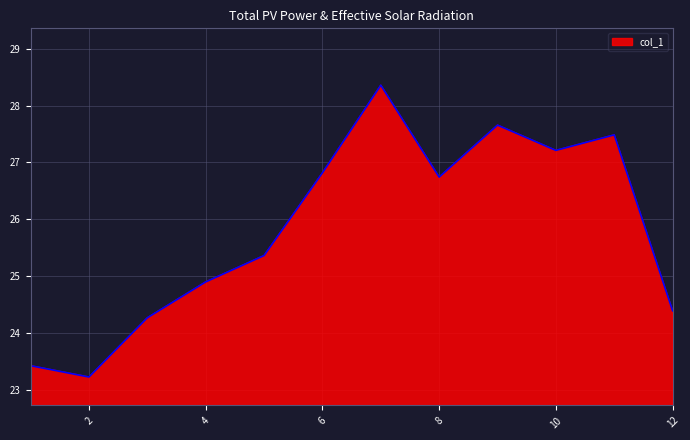

What is the maximum value shown in the chart?

28.4